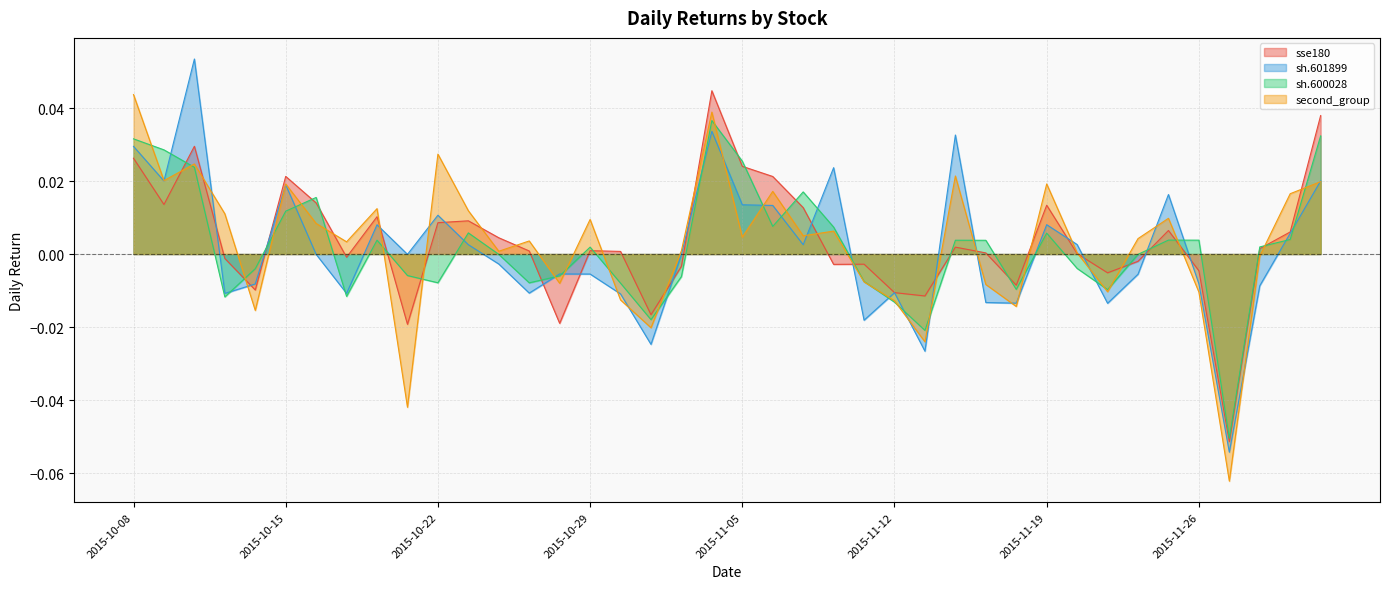

What is the label of the 2nd point from the left?

2015-10-09